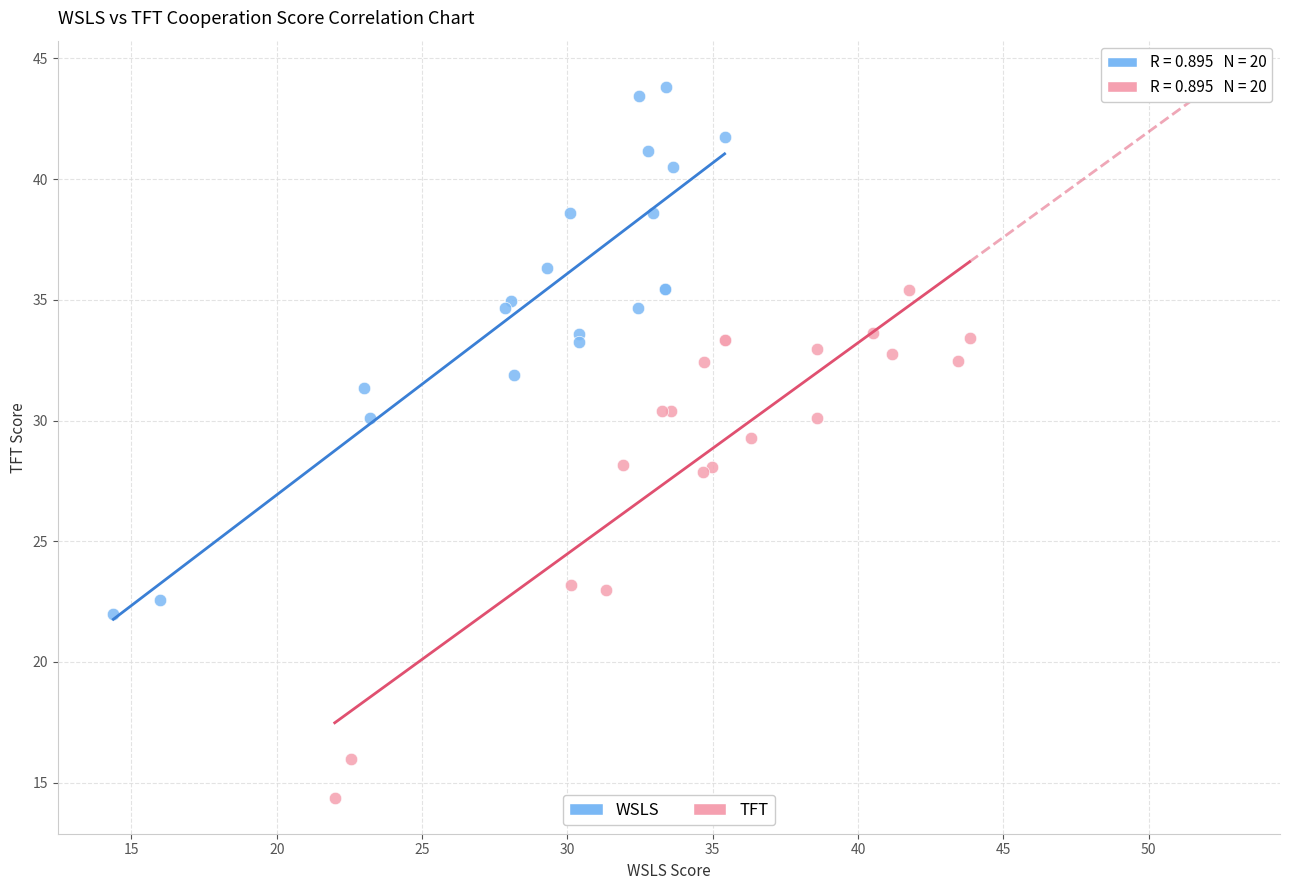

Which series has the widest spread of Y values?

WSLS